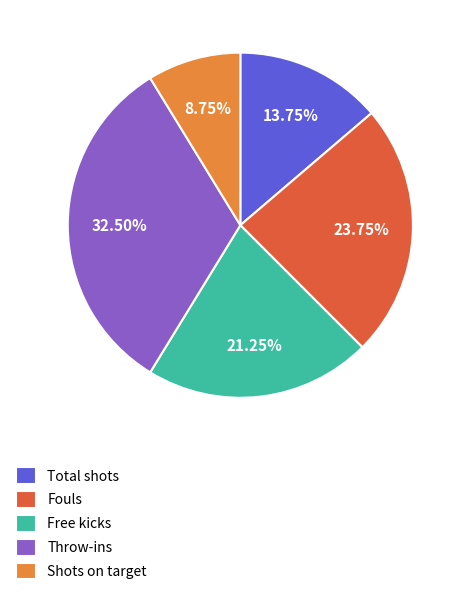

Is there a majority slice in this chart?

No